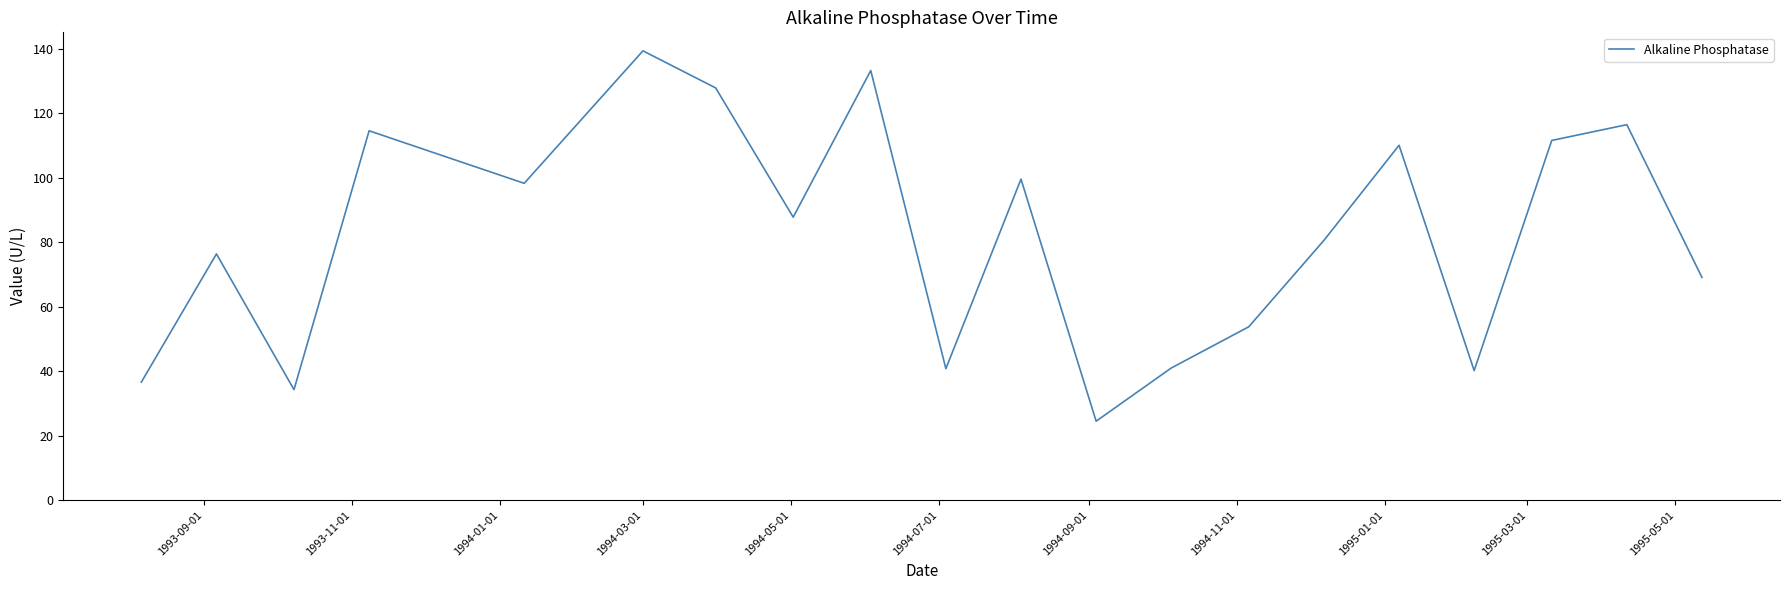

What is the difference between the maximum and minimum values?

114.9